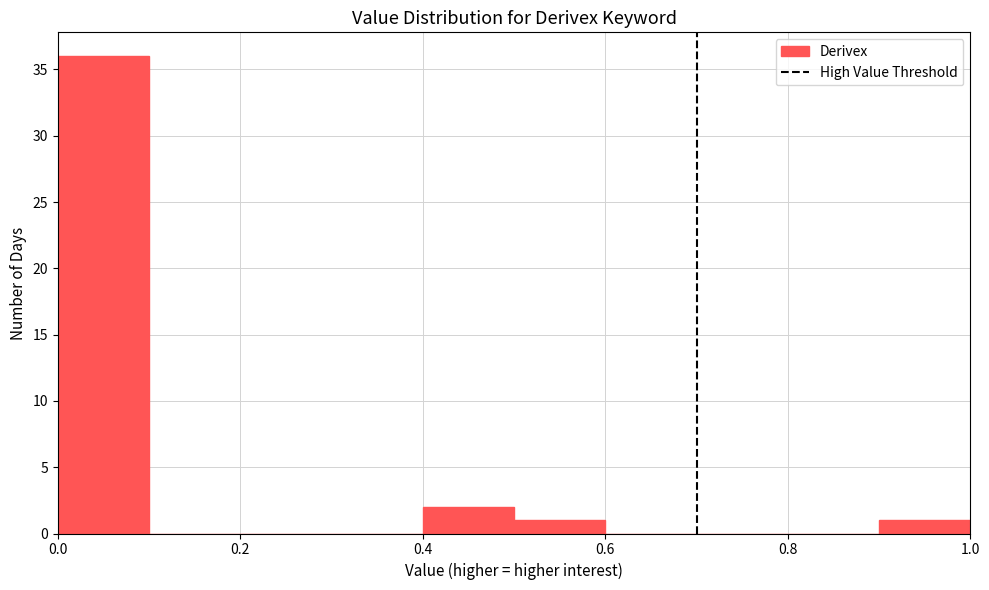

Over which range of the x-axis is the bar tallest?

0.0 to 0.1